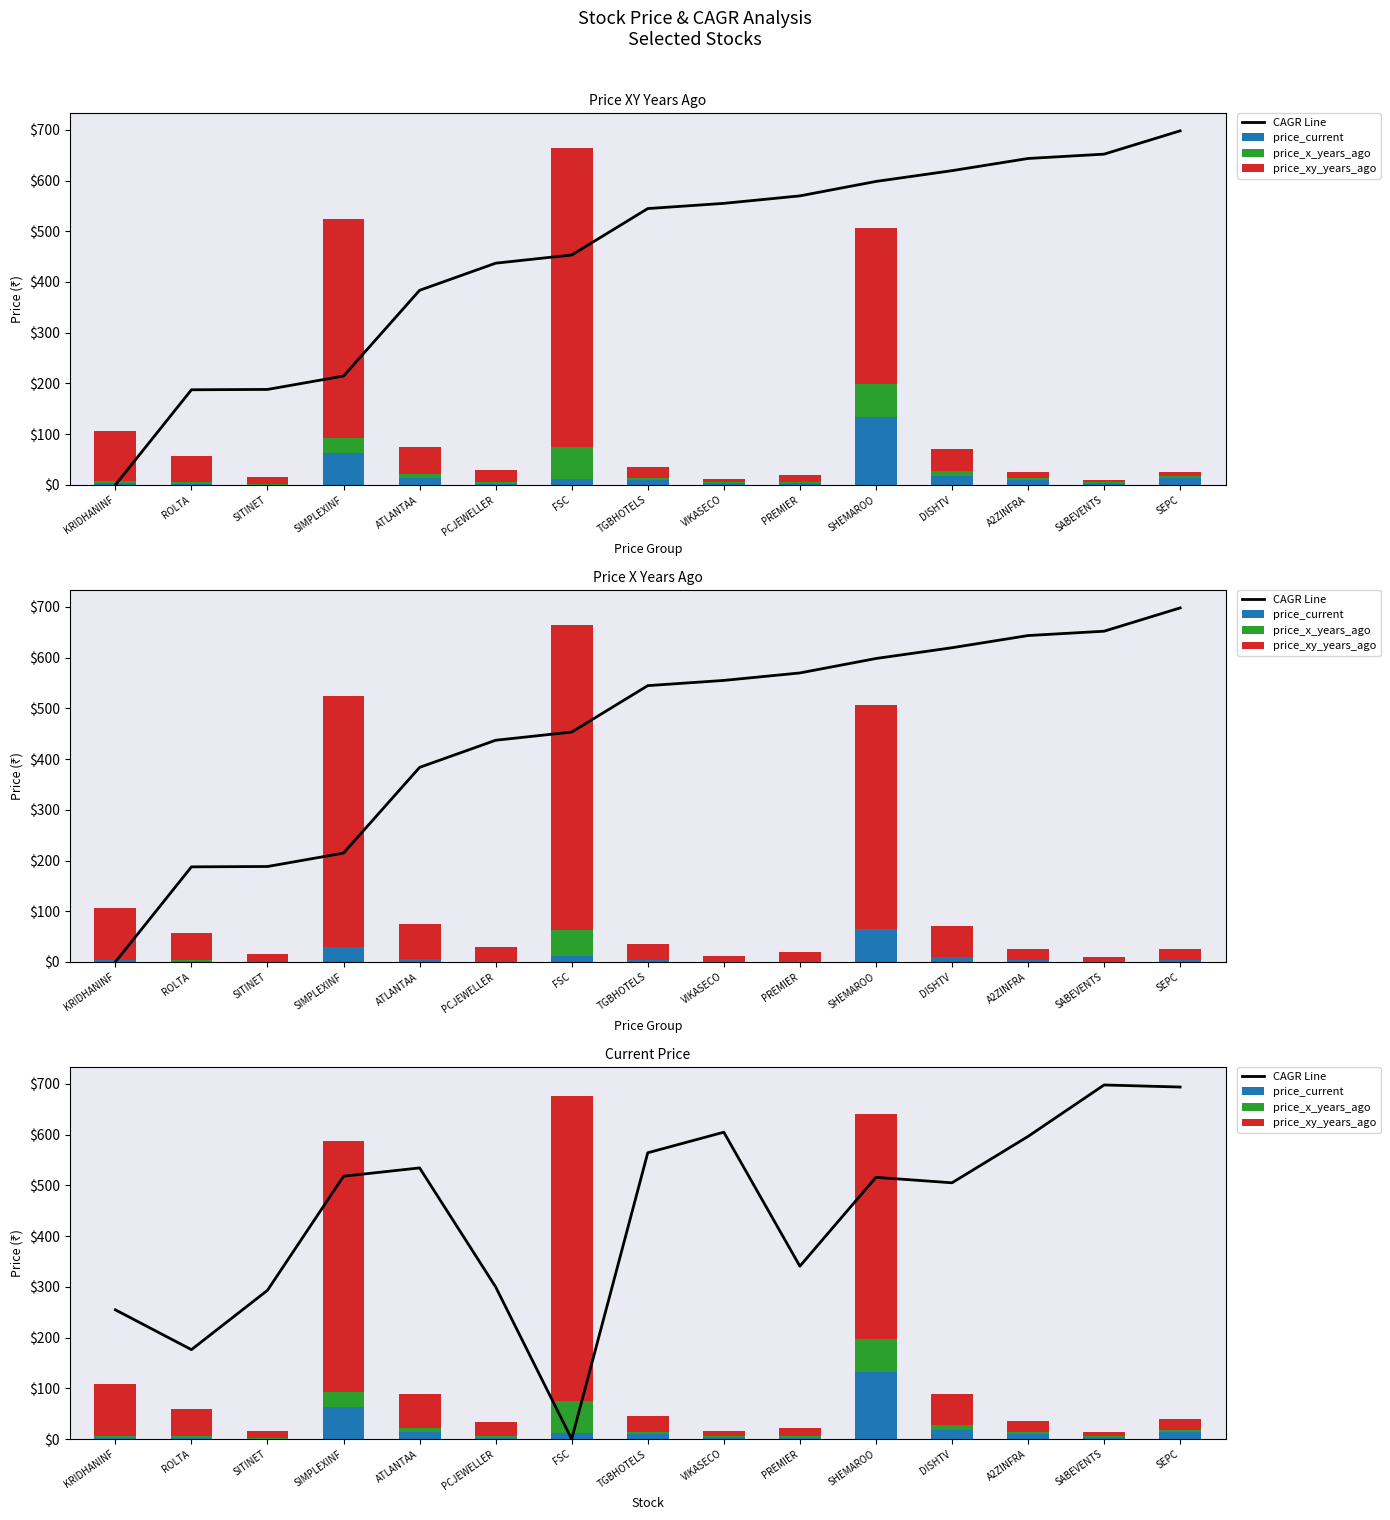

What is the spread (max minus min) of values at SIMPLEXINF?

487.6